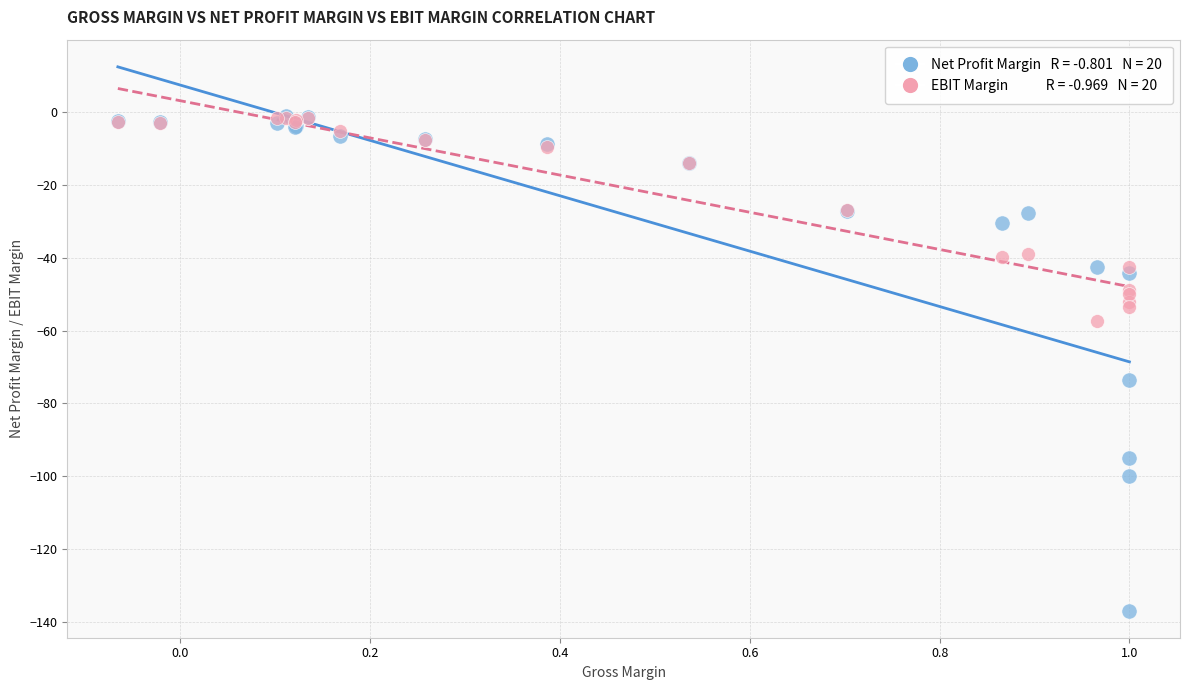

Across all series, what Y value is closest to -68?

-73.6